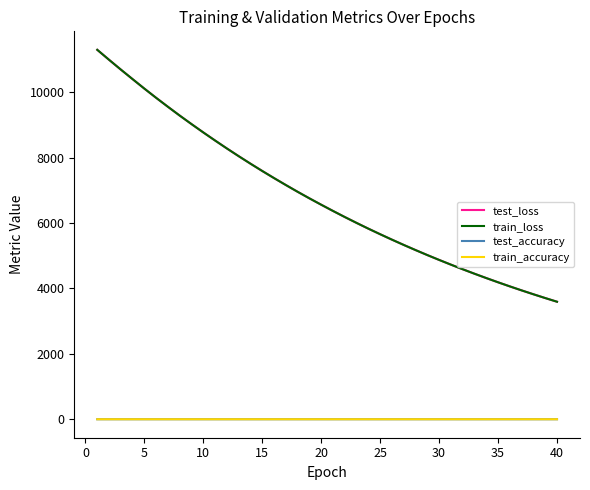

What is the maximum value for test_loss?

11293.3